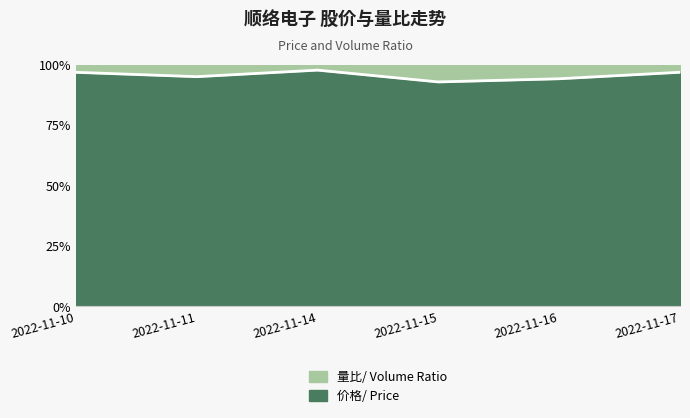

Where does the data first go above 96?

2022-11-10